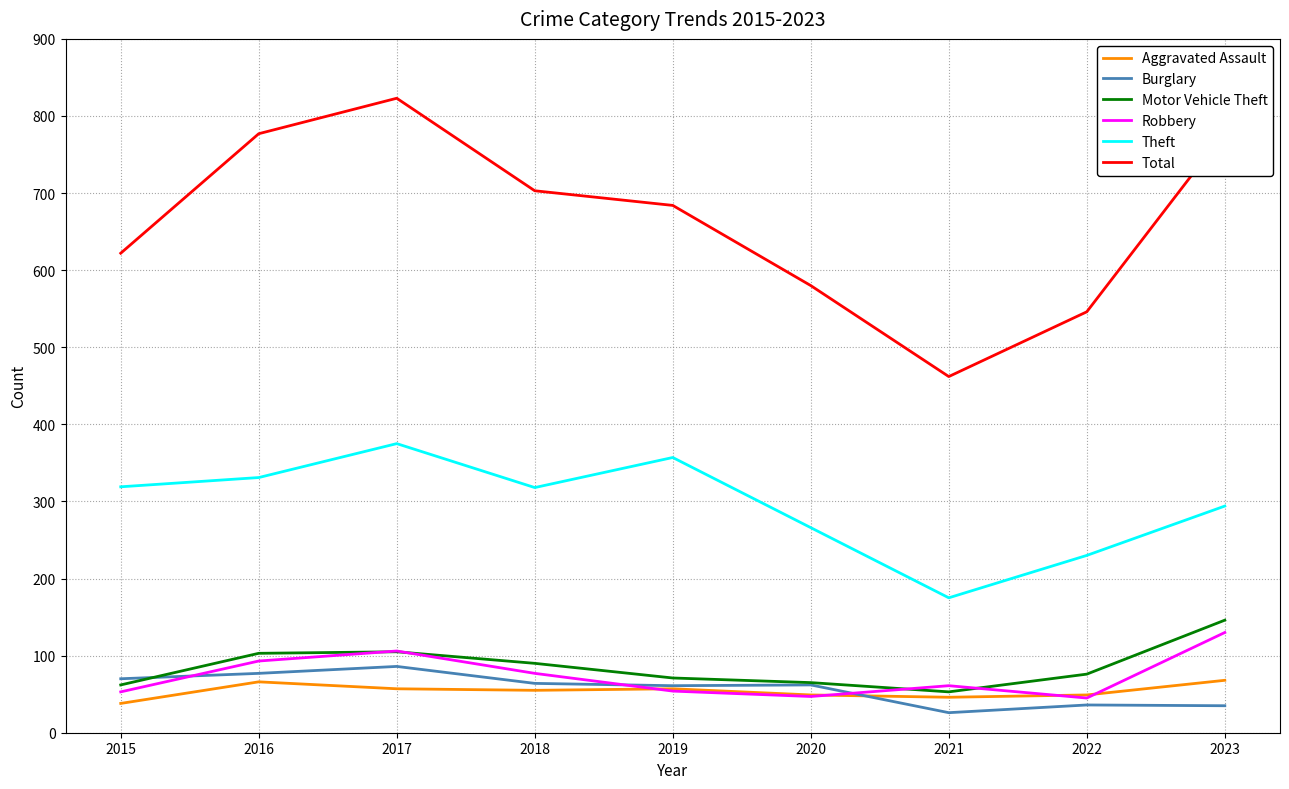

Between 2015 and 2022, which series saw the biggest shift?

Theft